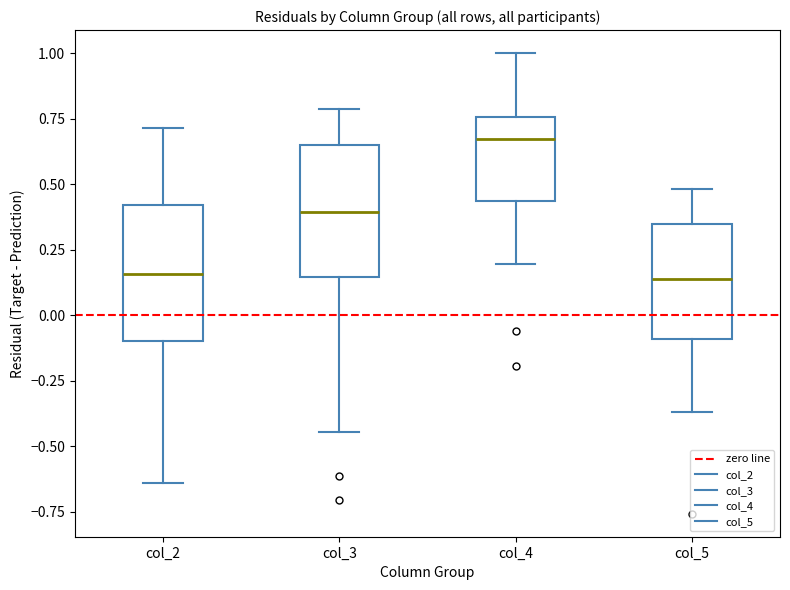

Reading left to right, transcribe this box plot: for each box, give where its median line is, the range the box spans, and where its two whiskers end, as read against the y-axis. The values are not printed on the chart, so give them approximately, as read against the axis.

col_2: median 0.15, box -0.10 to 0.40, whiskers -0.65 to 0.70
col_3: median 0.40, box 0.15 to 0.65, whiskers -0.45 to 0.80
col_4: median 0.65, box 0.45 to 0.75, whiskers 0.20 to 1.00
col_5: median 0.15, box -0.10 to 0.35, whiskers -0.35 to 0.50